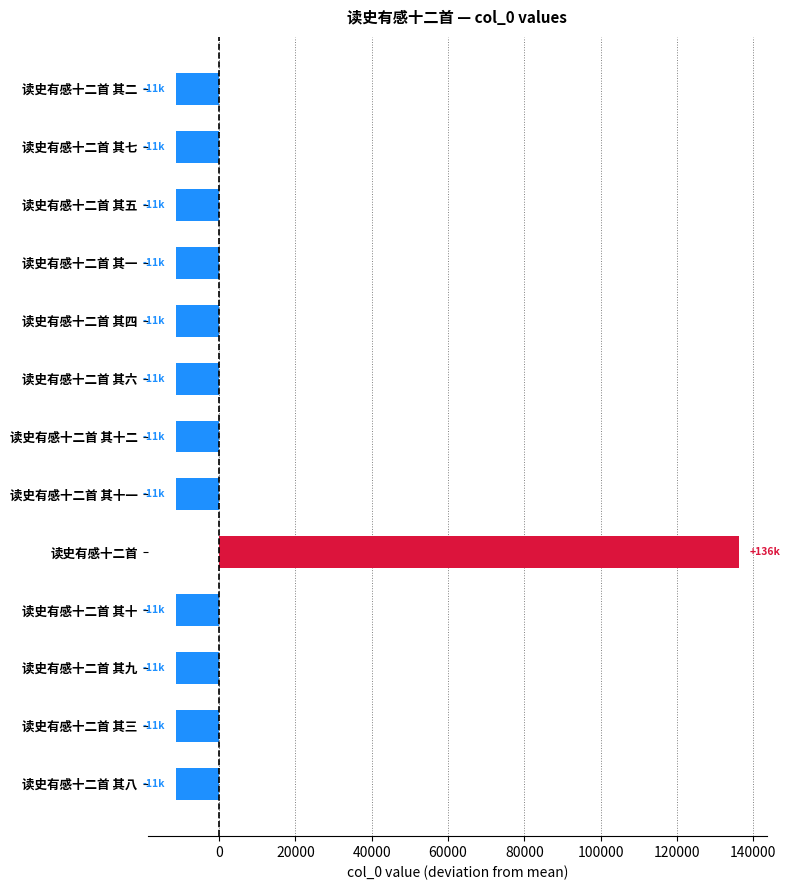

Count the number of categories in the chart.

13